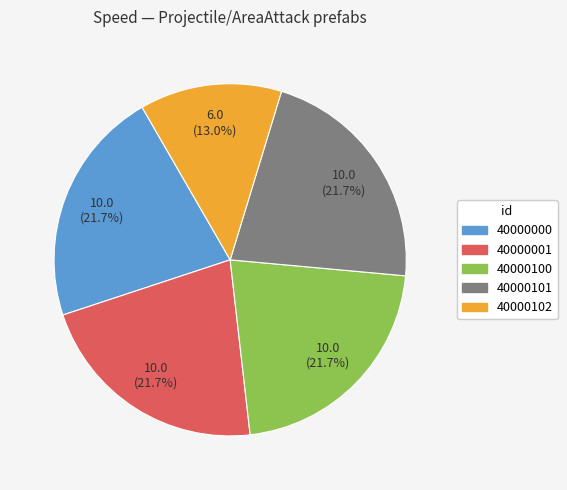

Is there any slice that represents more than half of the pie?

No